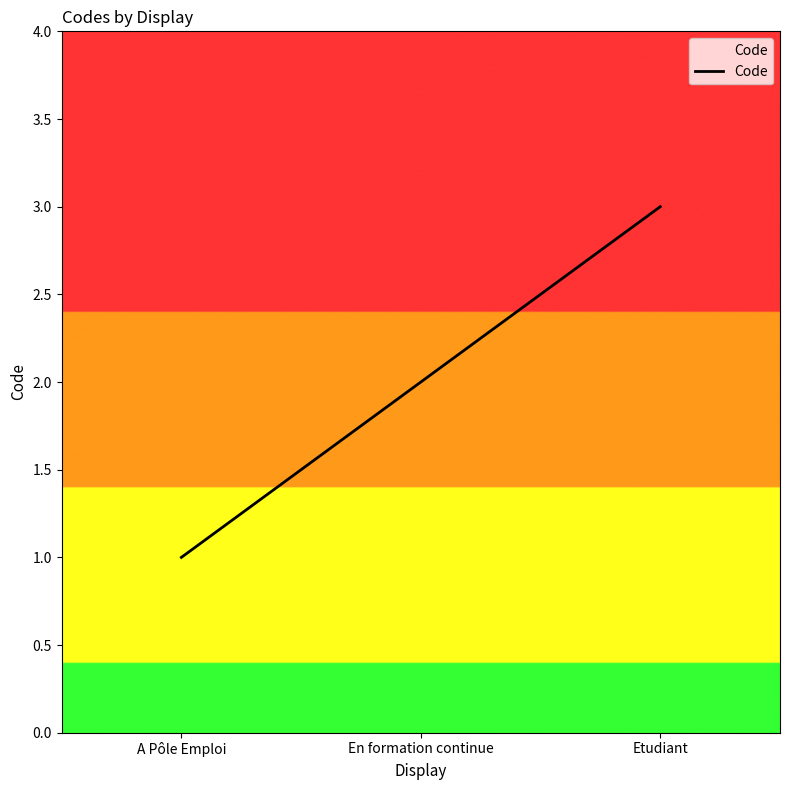

What is the average value?

2